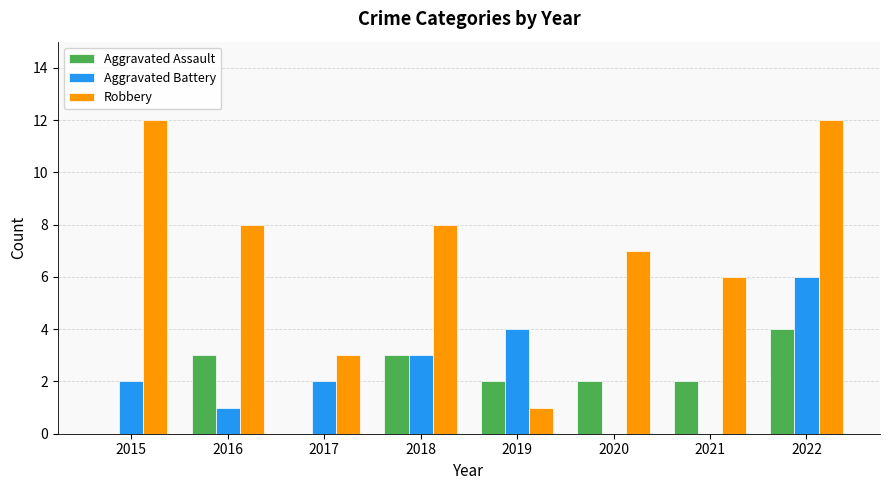

How many Aggravated Battery values are between 1 and 4?

5